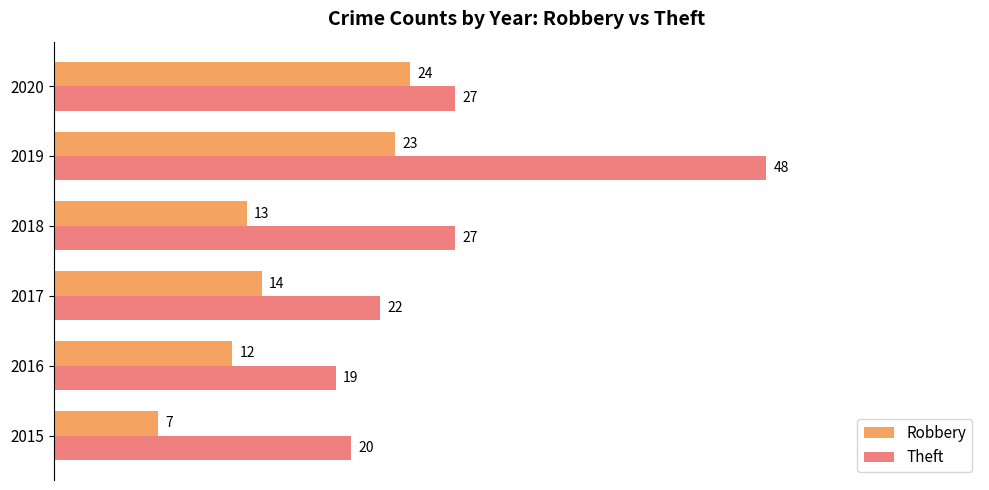

What is the minimum value for Theft?

19